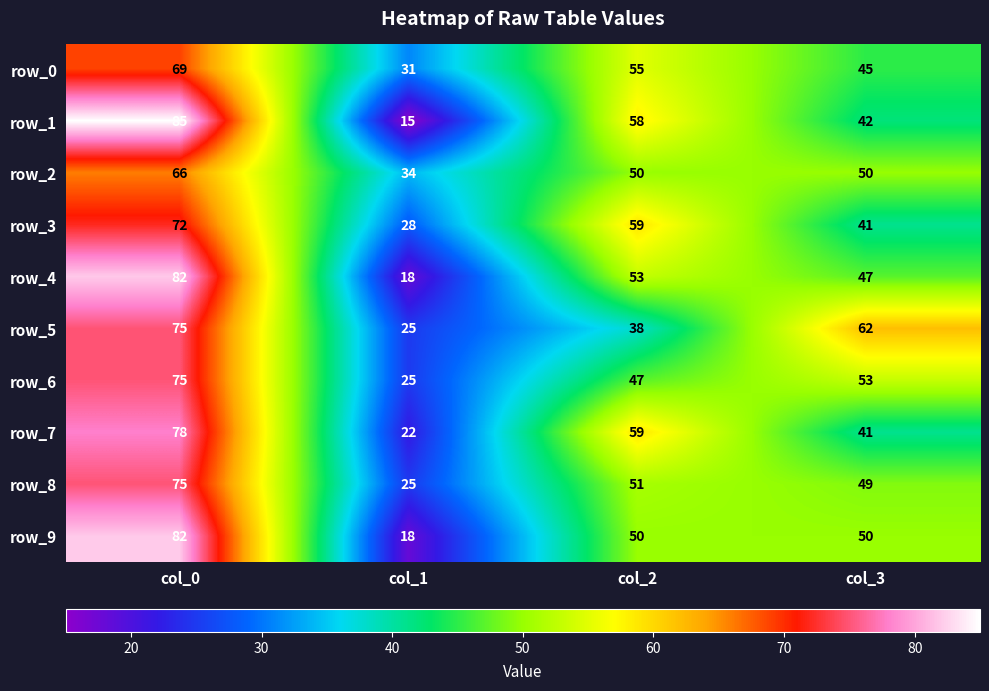

Is it true that row_0 equals 43 at col_1?

False